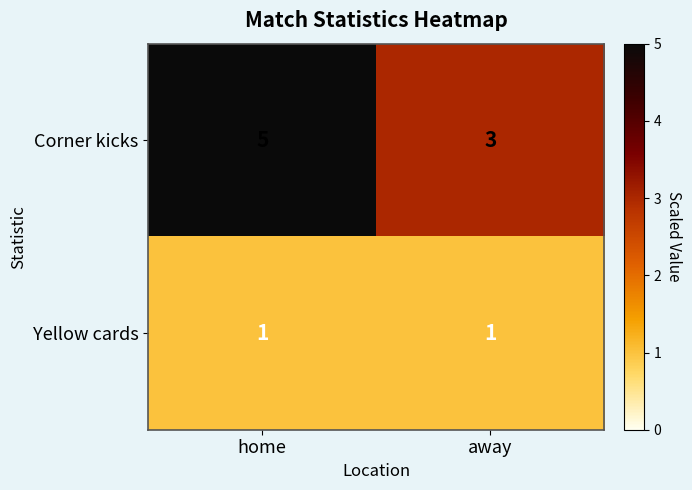

What is the sum of the Corner kicks values at away and home?

8